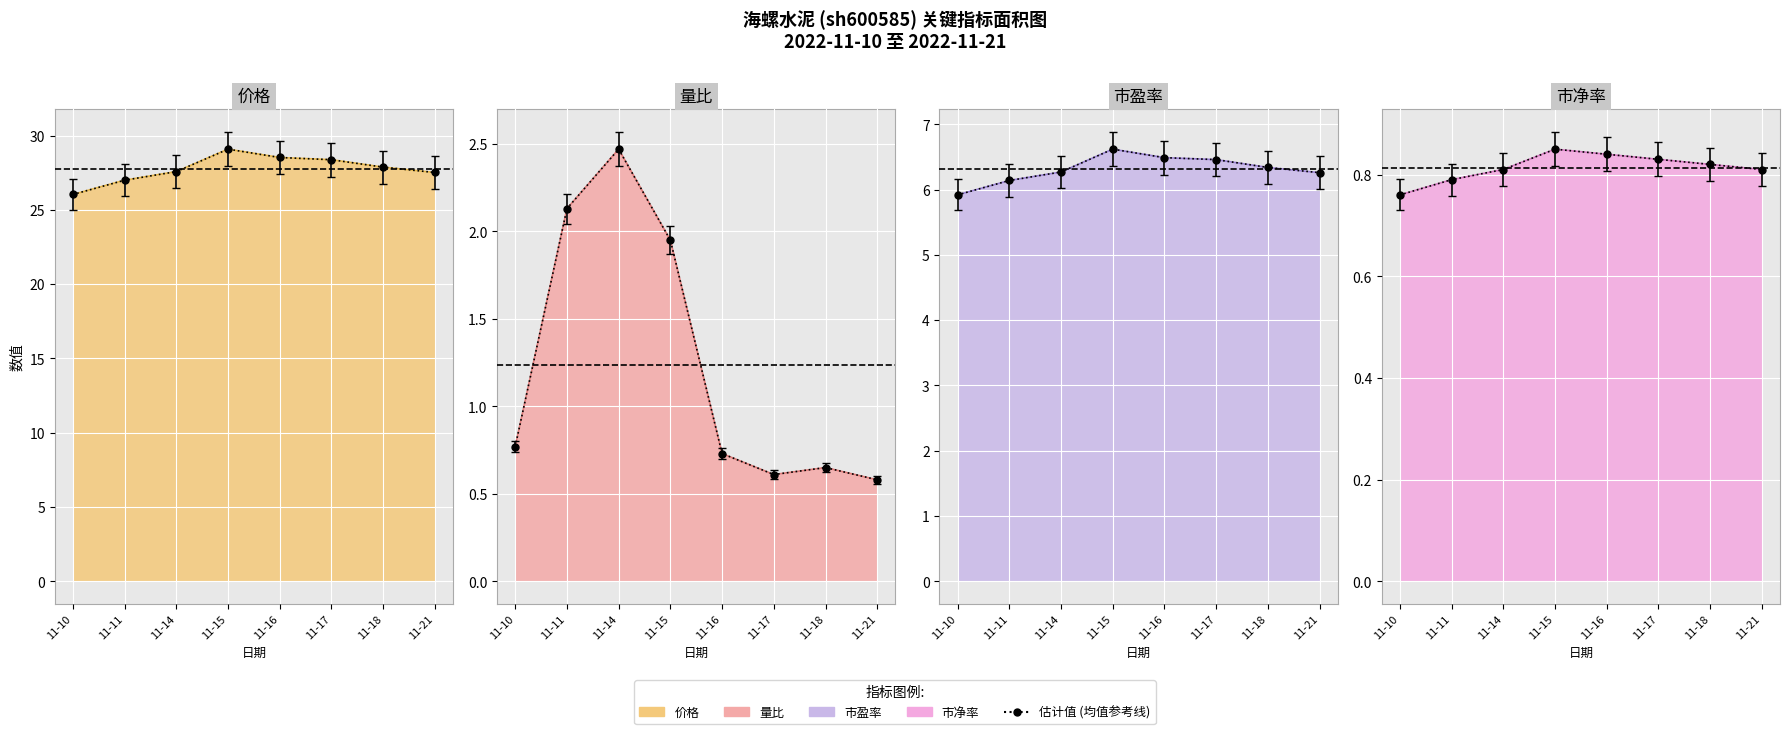

At which category does 量比 reach its first local valley?

11-17